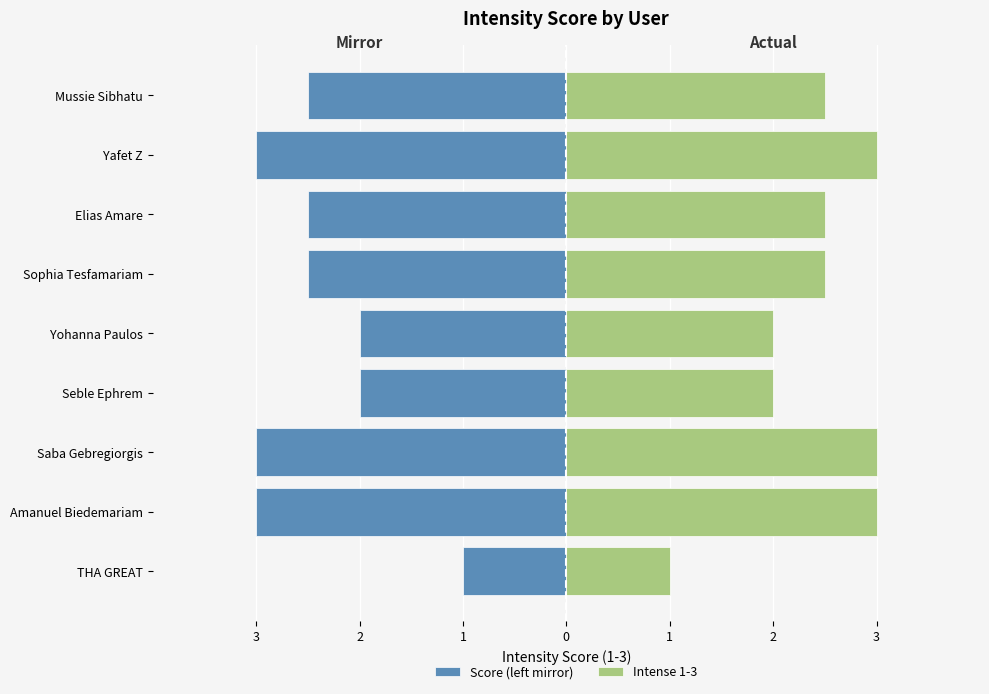

Read the Score (left mirror) value at Amanuel Biedemariam.

-3.0